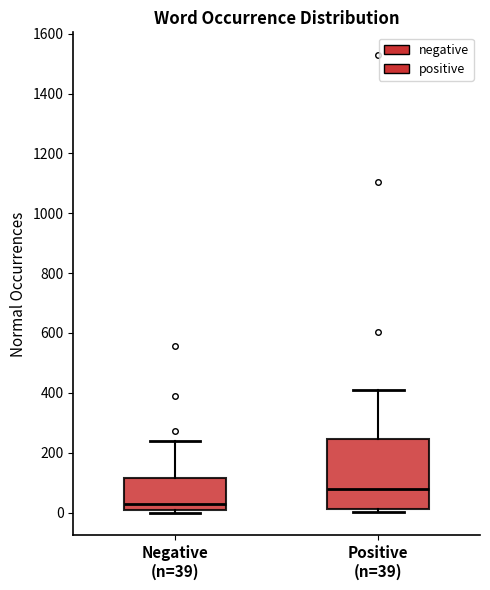

Reading left to right, transcribe this box plot: for each box, give where its median line is, the range the box spans, and where its two whiskers end, as read against the y-axis. The values are not printed on the chart, so give them approximately, as read against the axis.

Negative (n=39): median 20, box 0 to 120, whiskers 0 (just below the box's lower edge) to 240
Positive (n=39): median 80, box 20 to 240, whiskers 0 to 400